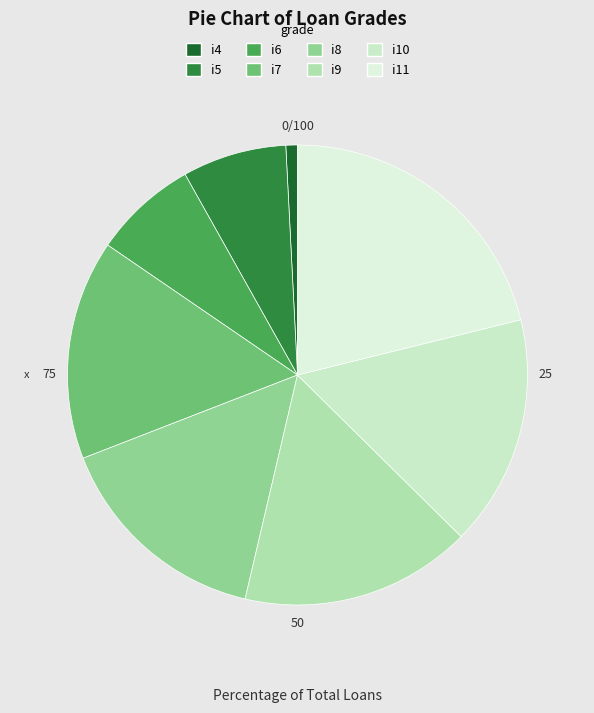

Which slice is the smallest?

i4